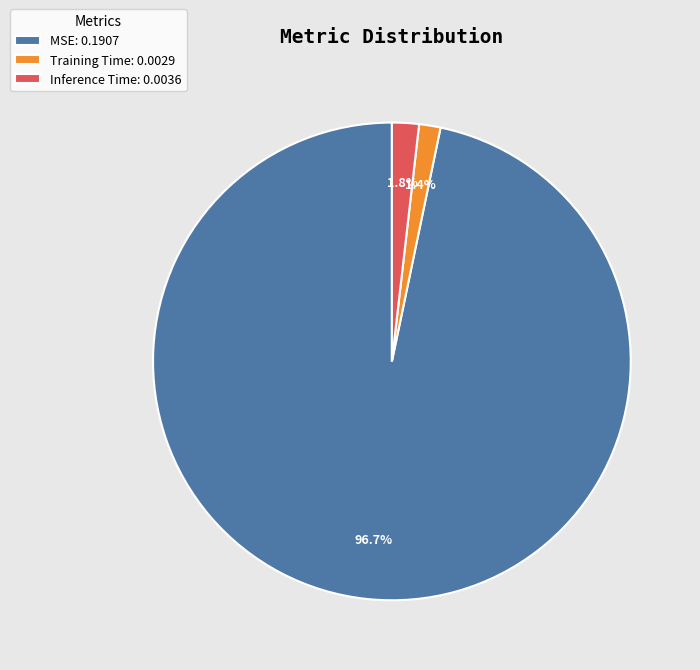

Is there a majority slice in this chart?

Yes